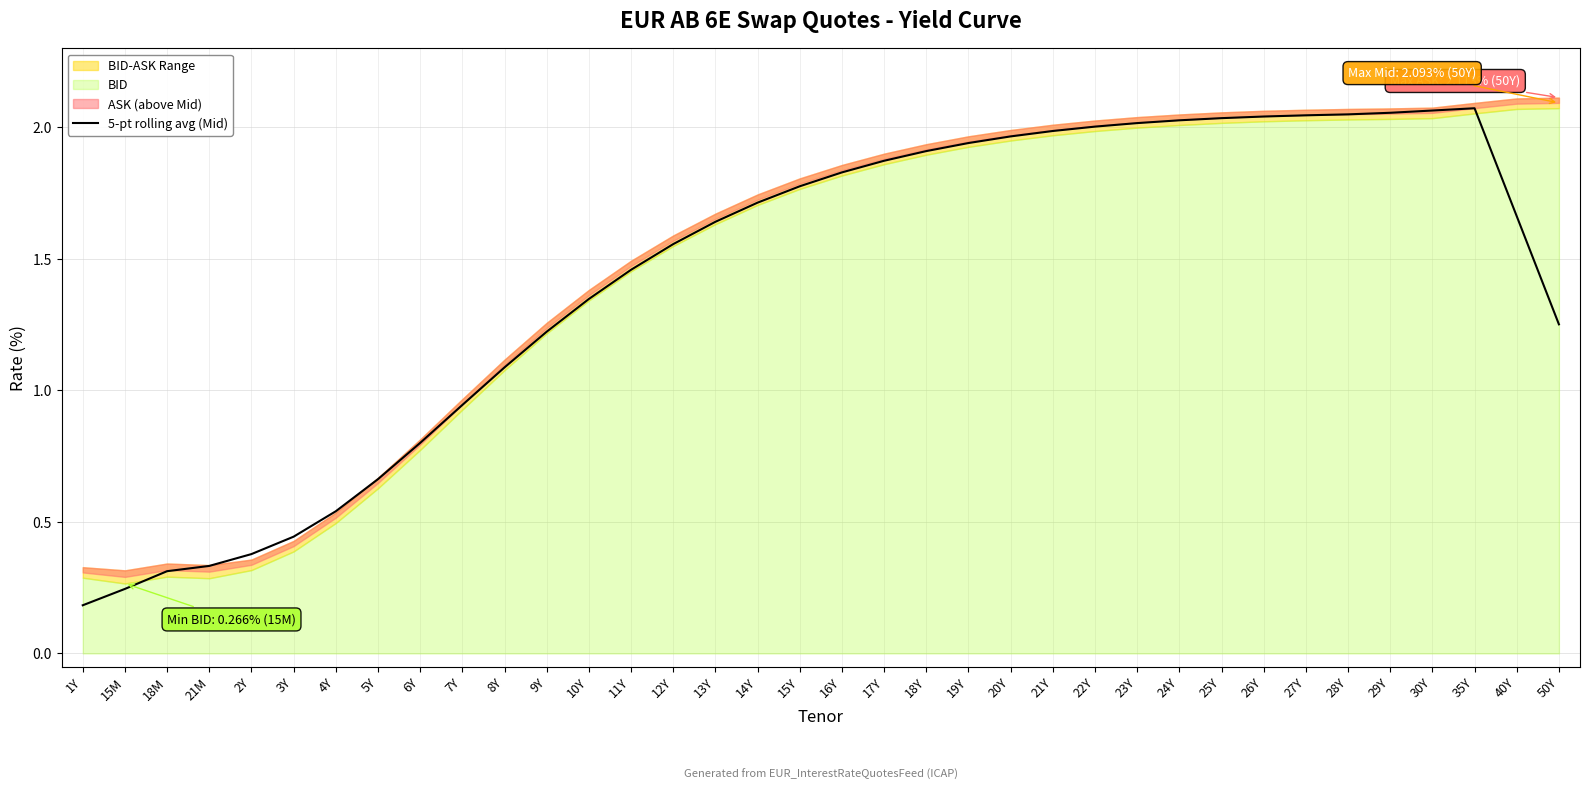

What is the difference between the second highest and minimum values?

1.9